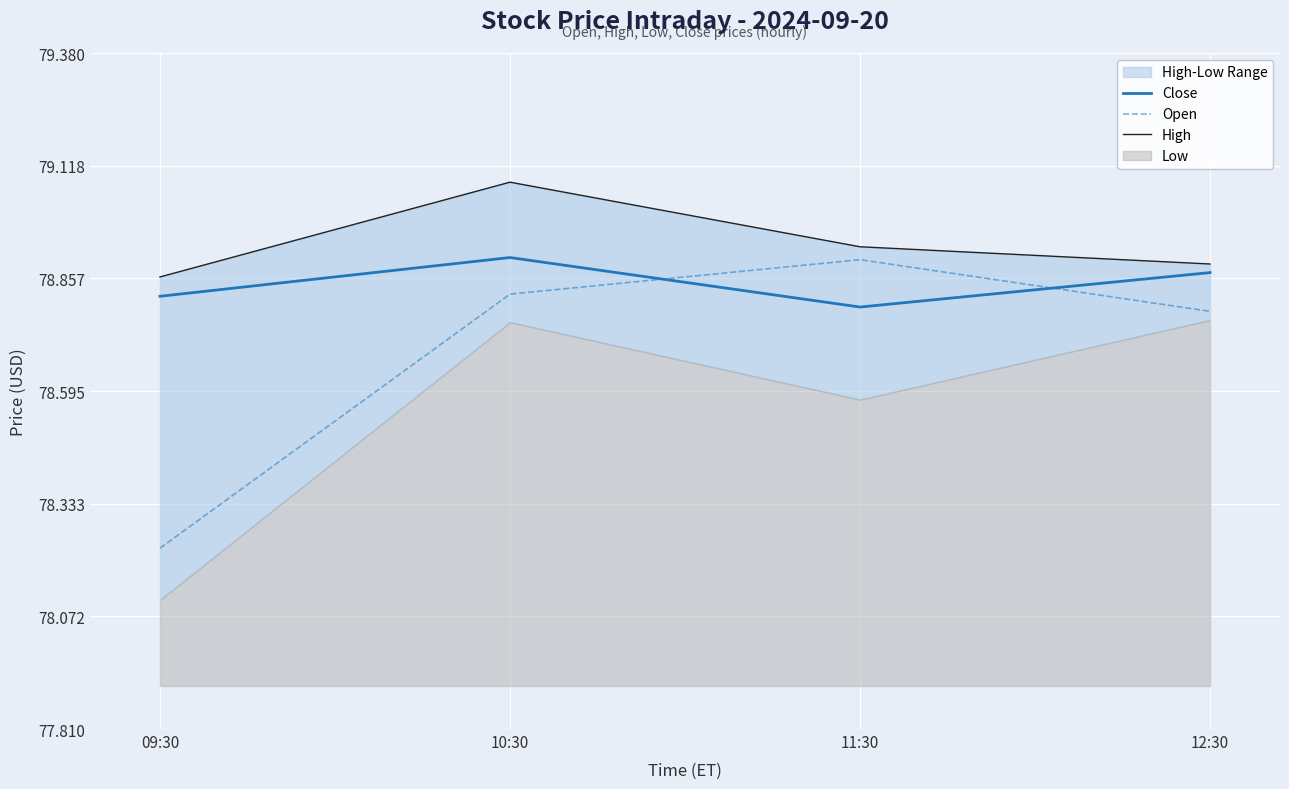

Rank the categories by Open value from highest to lowest.

11:30, 10:30, 12:30, 09:30